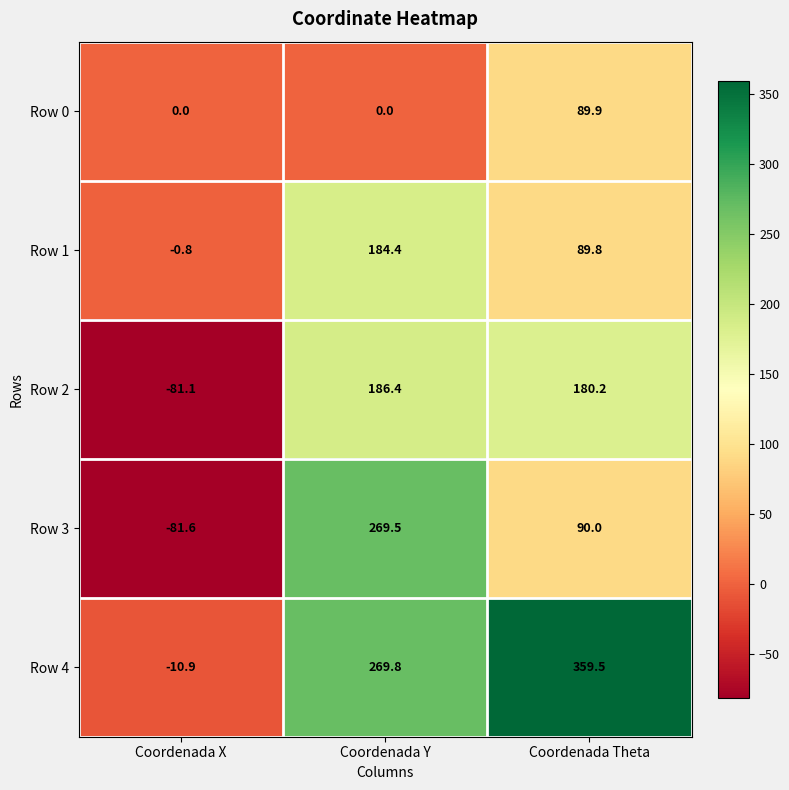

Reading left to right, transcribe all the data shown in this chart.

Row 0: Coordenada X=0.0	Coordenada Y=0.0	Coordenada Theta=89.9
Row 1: Coordenada X=-0.8	Coordenada Y=184.4	Coordenada Theta=89.8
Row 2: Coordenada X=-81.1	Coordenada Y=186.4	Coordenada Theta=180.2
Row 3: Coordenada X=-81.6	Coordenada Y=269.5	Coordenada Theta=90.0
Row 4: Coordenada X=-10.9	Coordenada Y=269.8	Coordenada Theta=359.5